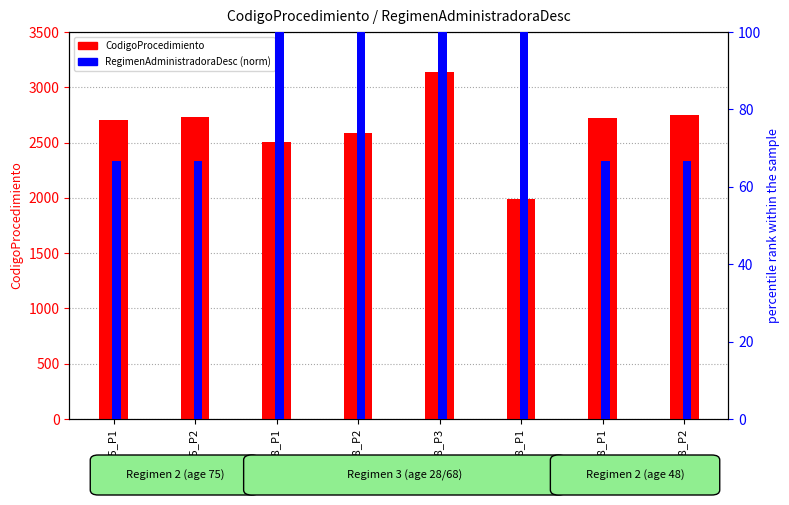

Is it true that CodigoProcedimiento equals 2705.0 at Age75_P1?

True